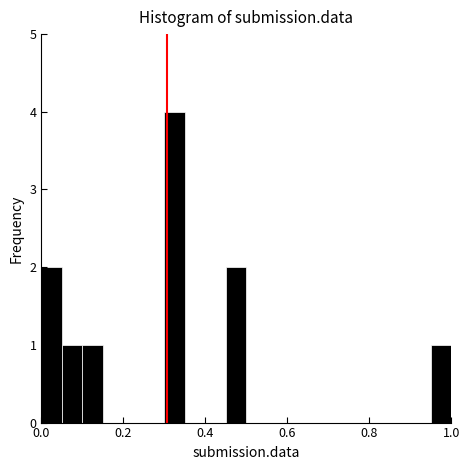

Around what value on the x-axis is the tallest bar? Give the approximate position of its centre, as read against the axis.

0.32